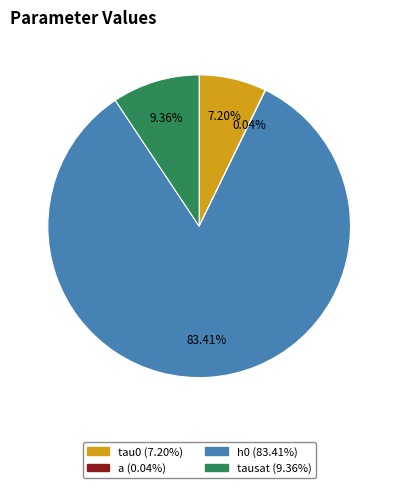

What percentage is the tausat slice, to the nearest percent?

9%